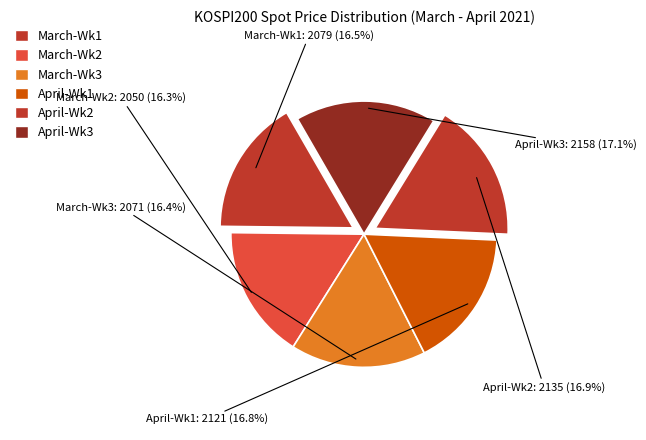

How many segments does this pie chart have?

6